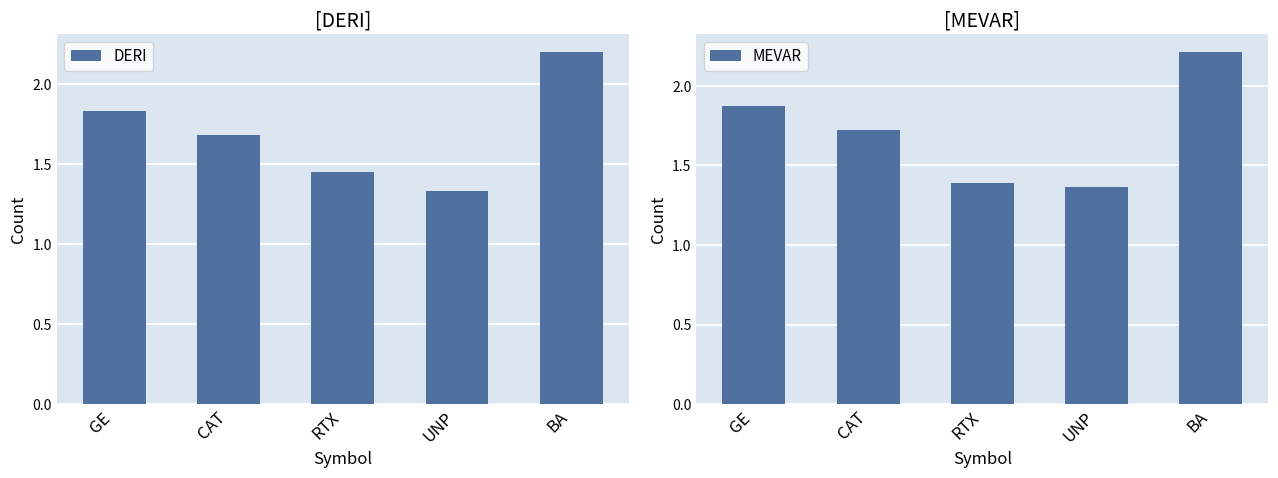

True or false: MEVAR has a value of 1.4 at RTX.

True